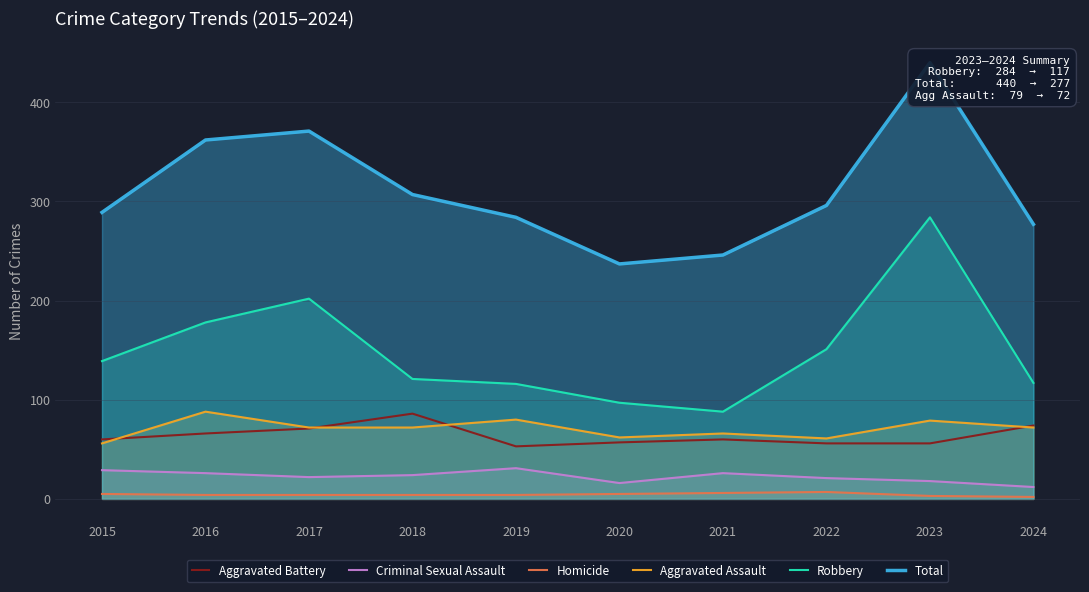

How many Homicide values are between 4 and 5?

6